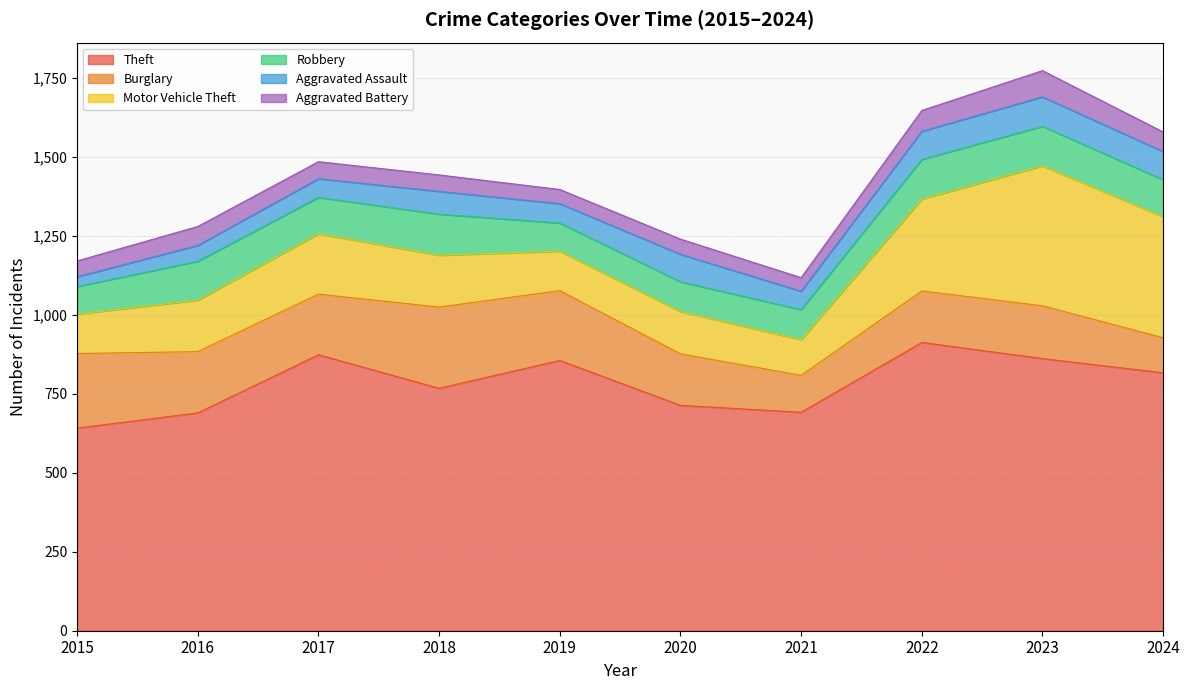

What is the highest value of the Robbery series?

130